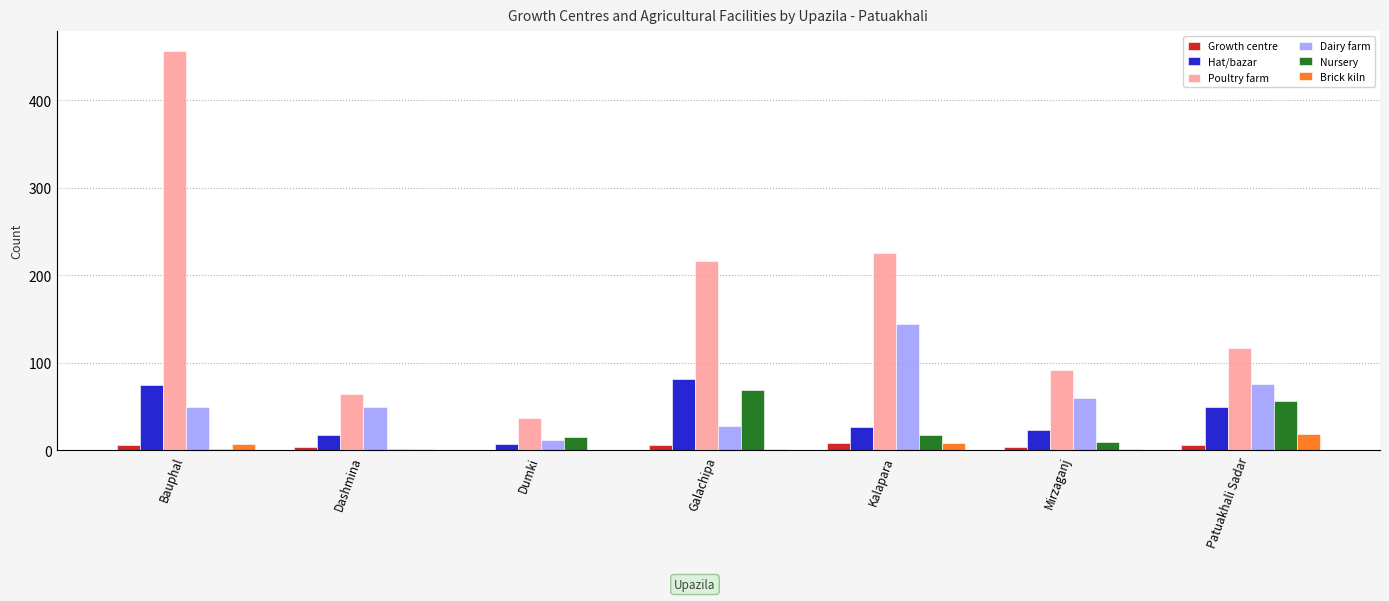

What is the label of the 2nd bar from the right?

Mirzaganj